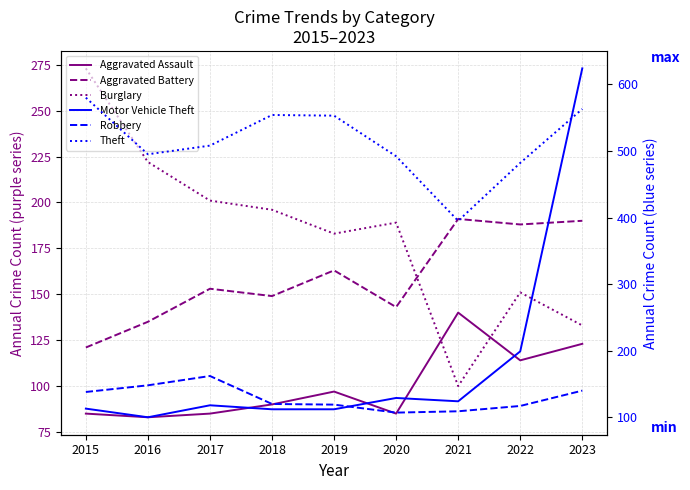

After their last crossing, which series has the higher values: Aggravated Assault or Burglary?

Burglary